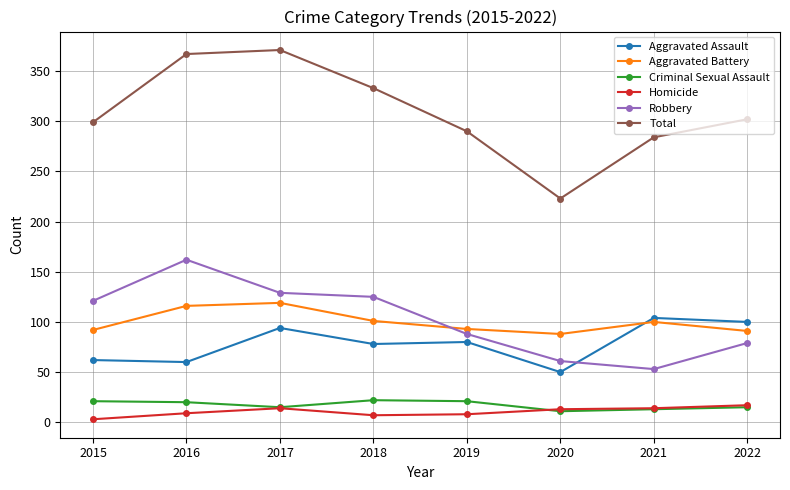

What is the minimum value for Total?

223